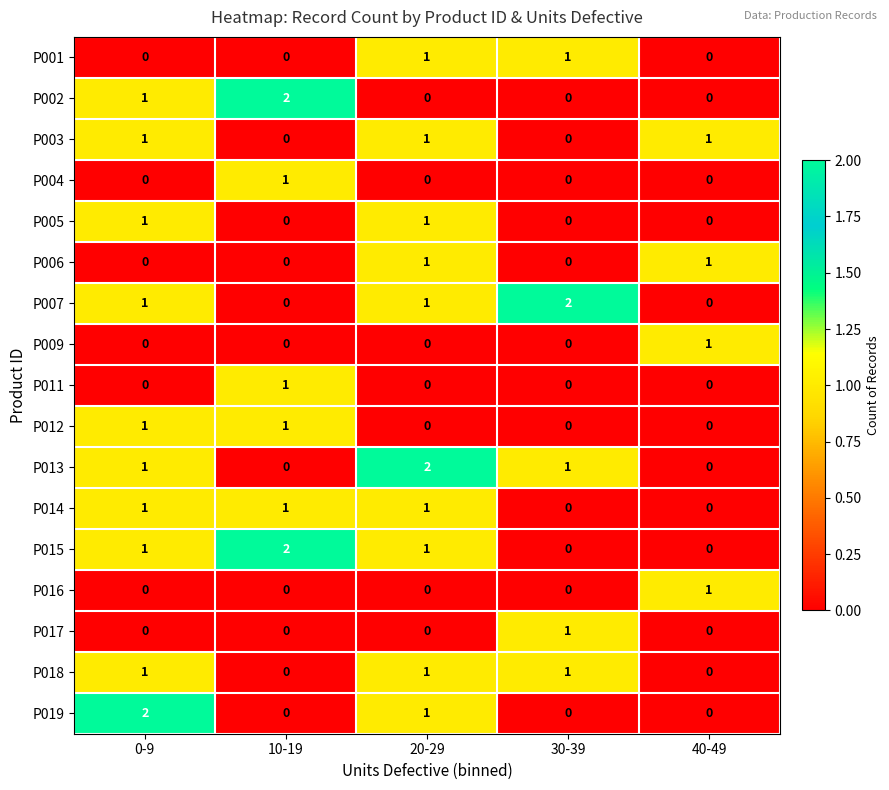

What is the spread (max minus min) of values at 40-49?

1